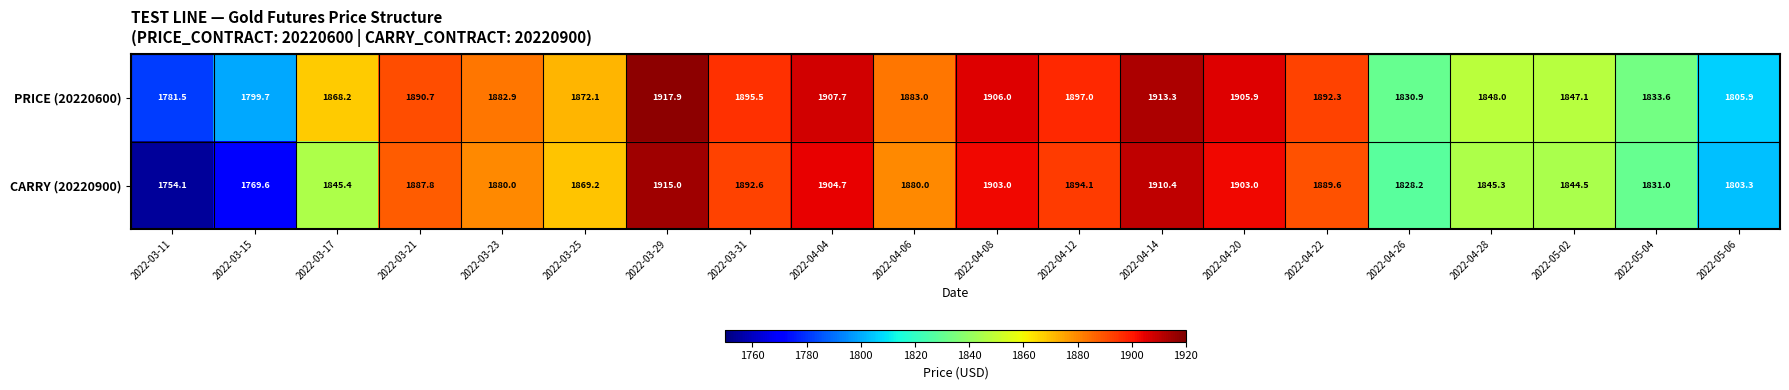

The value of PRICE (20220600) at 2022-05-06 is 1805.9. True or false?

True